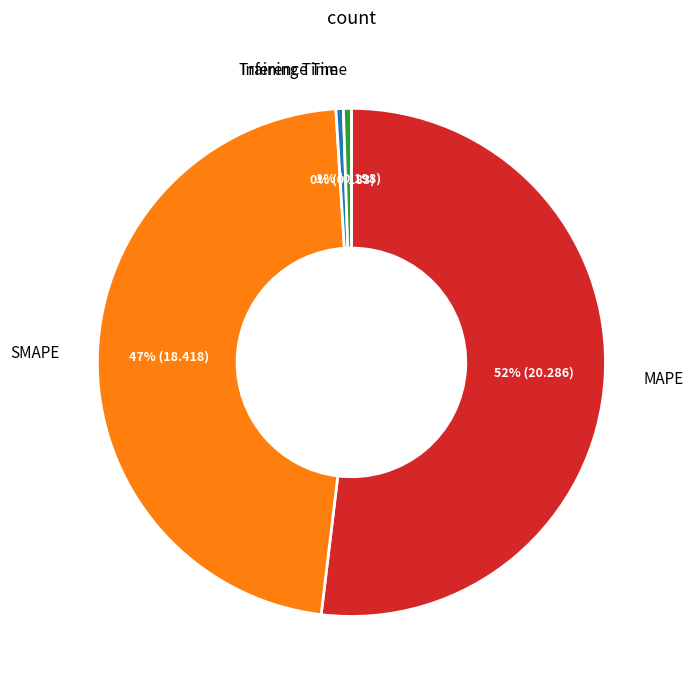

To the nearest percent, what is the difference between the Inference Time and MAPE slice percentages?

51%